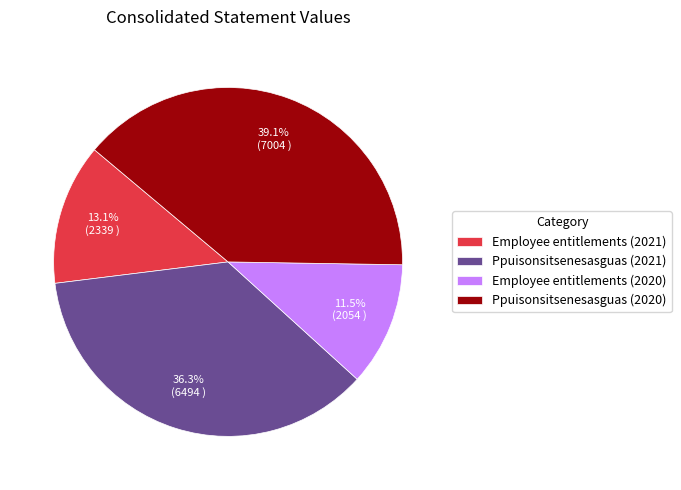

Count the number of slices in the pie.

4